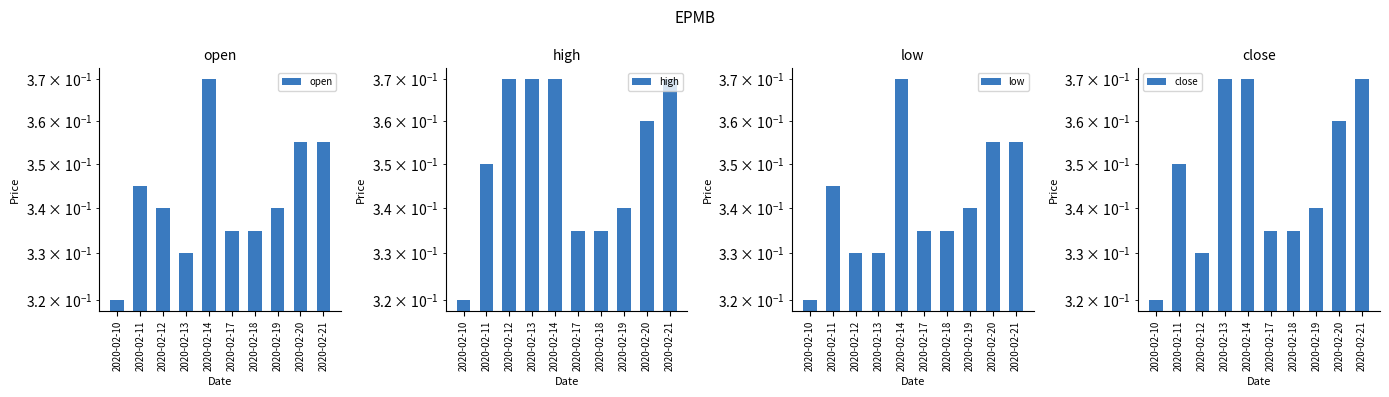

At 2020-02-14, list the series in order from smallest to largest.

open, high, low, close